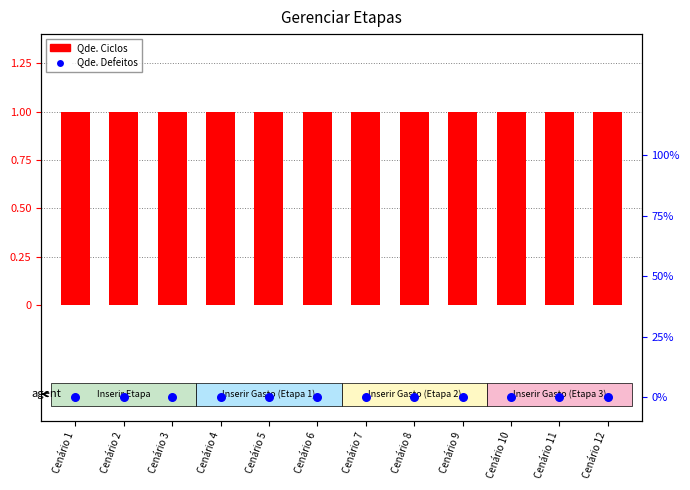

Which series contains the highest Y value?

Qde. Ciclos